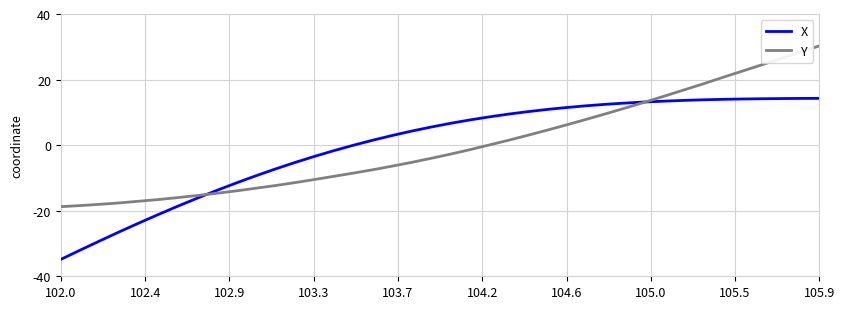

True or false: Y and X intersect in this chart.

True